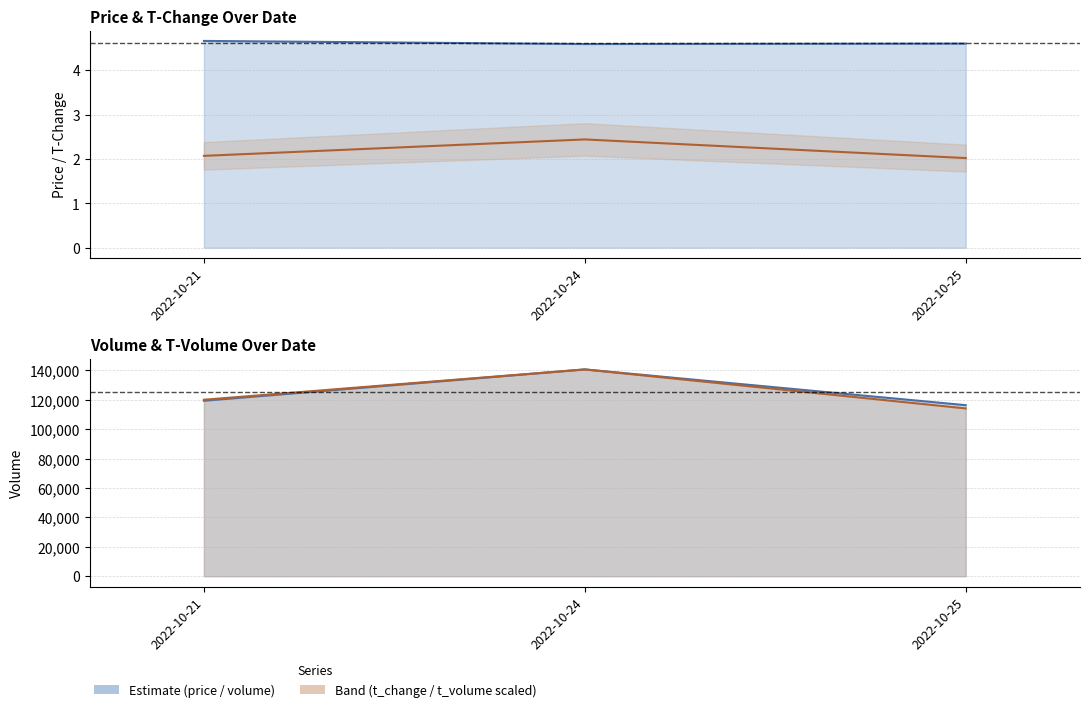

Is it true that t_change equals 2.0 at 2022-10-25?

True